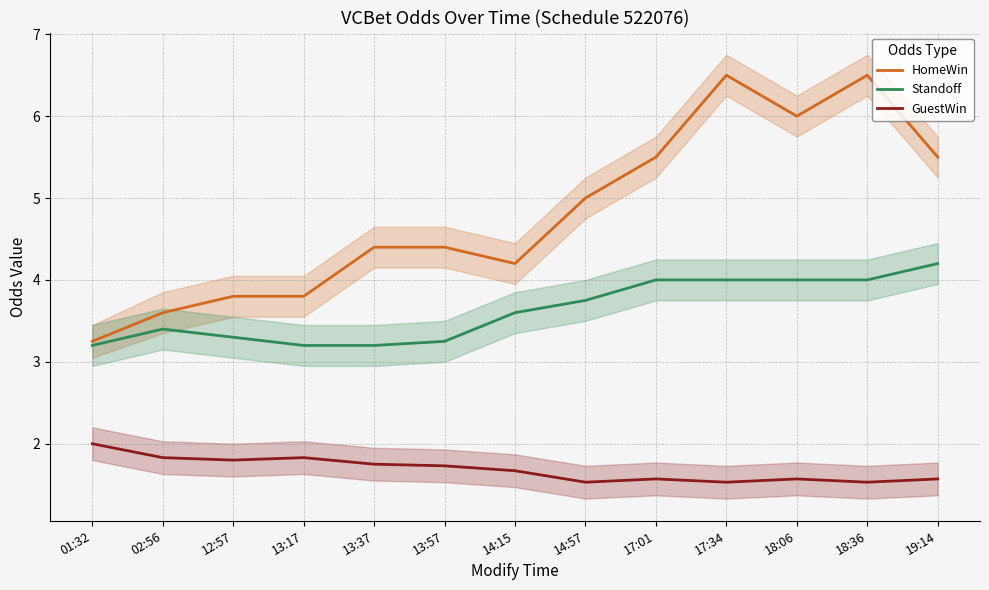

Is this an area chart (filled region under the line)?

No